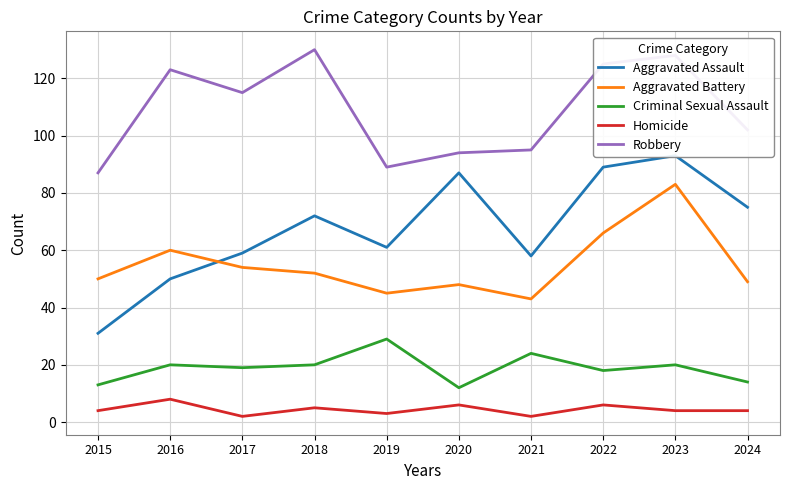

Rank the categories by Homicide value from highest to lowest.

2016, 2020, 2022, 2018, 2015, 2023, 2024, 2019, 2017, 2021